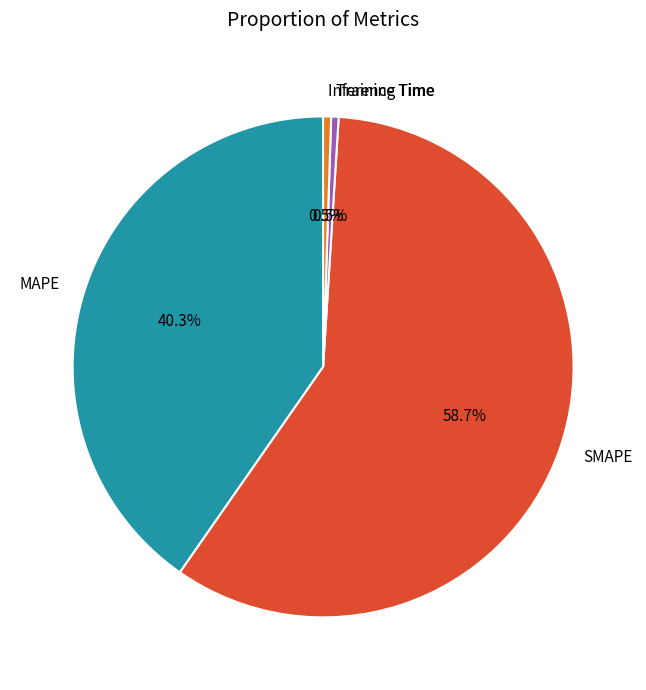

Is there a majority slice in this chart?

Yes